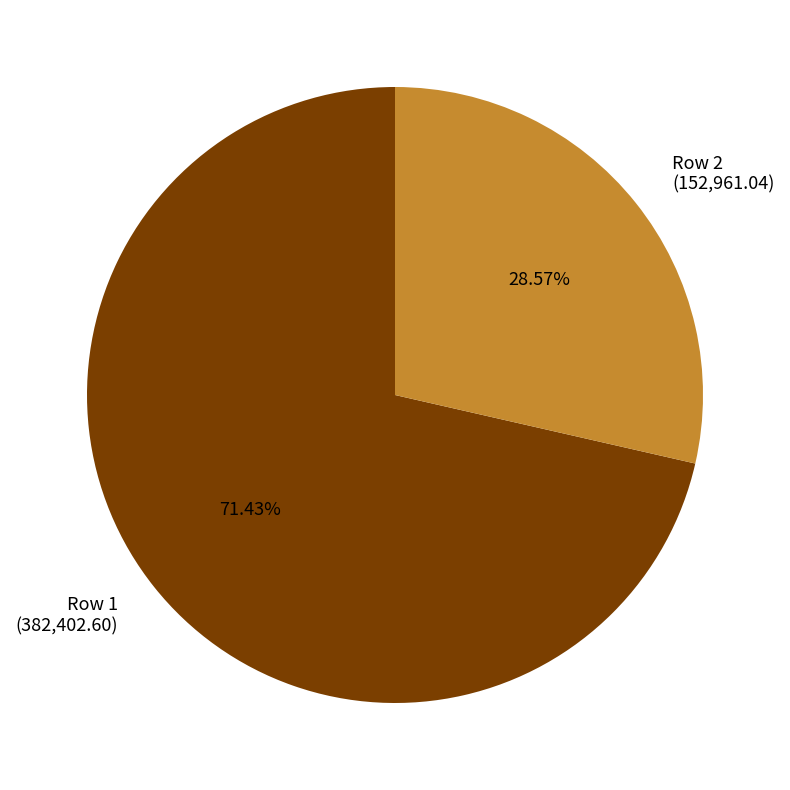

Is it true that Row 2 is 29% of the pie?

True